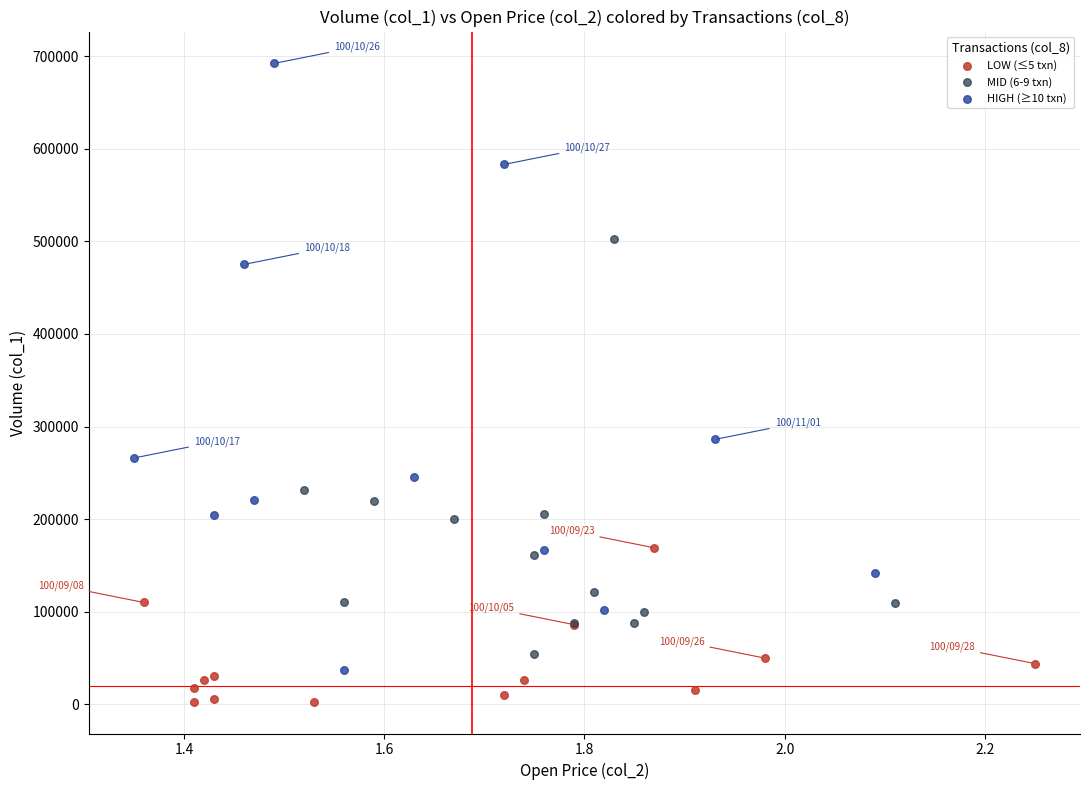

Which series has the largest Y range (max minus min)?

HIGH (≥10 txn)